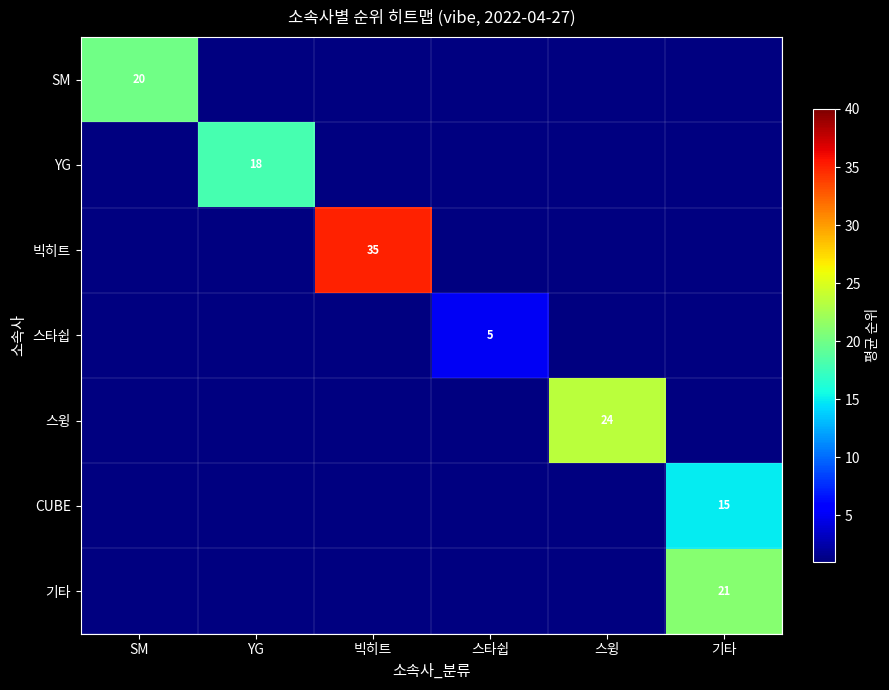

Is it true that SM equals 20 at SM?

True